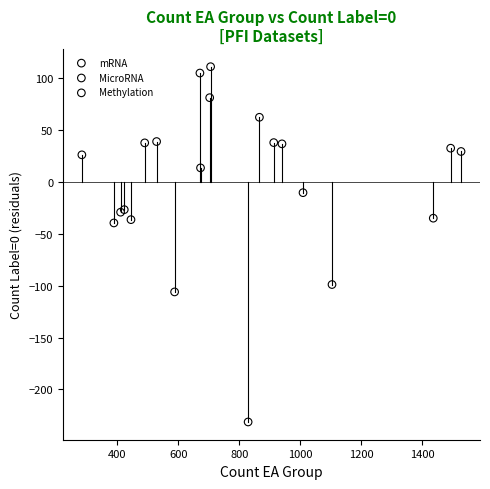

Which series contains the lowest Y value?

Methylation